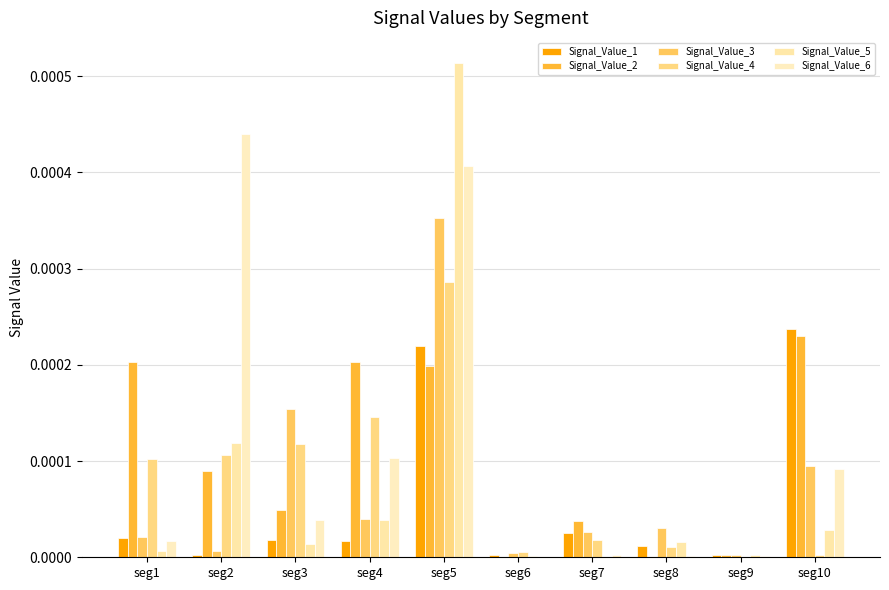

Where is Signal_Value_3 nearest to the value 0?

seg9